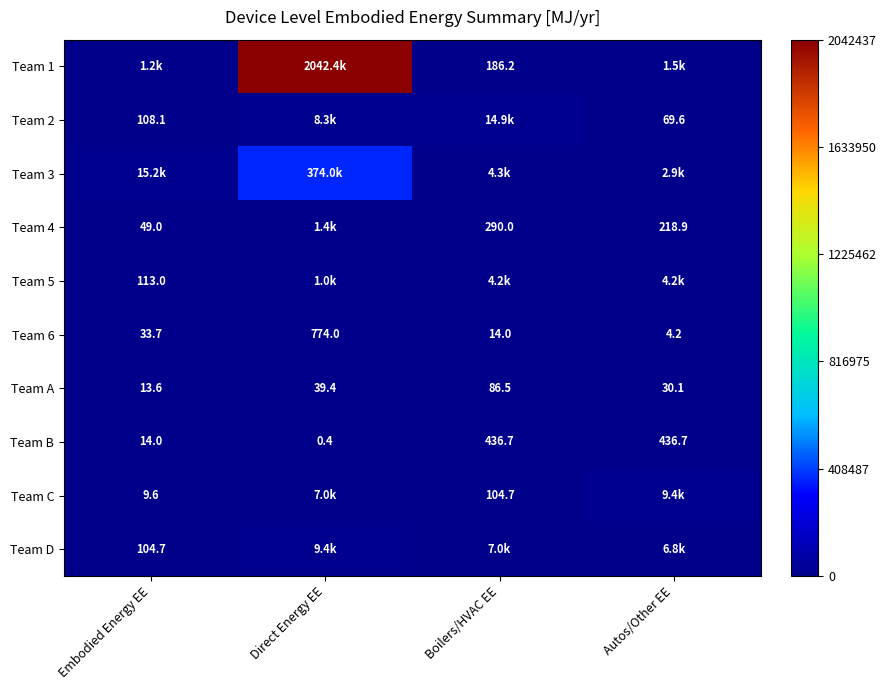

At which category is the sum across all series the highest?

Direct Energy EE